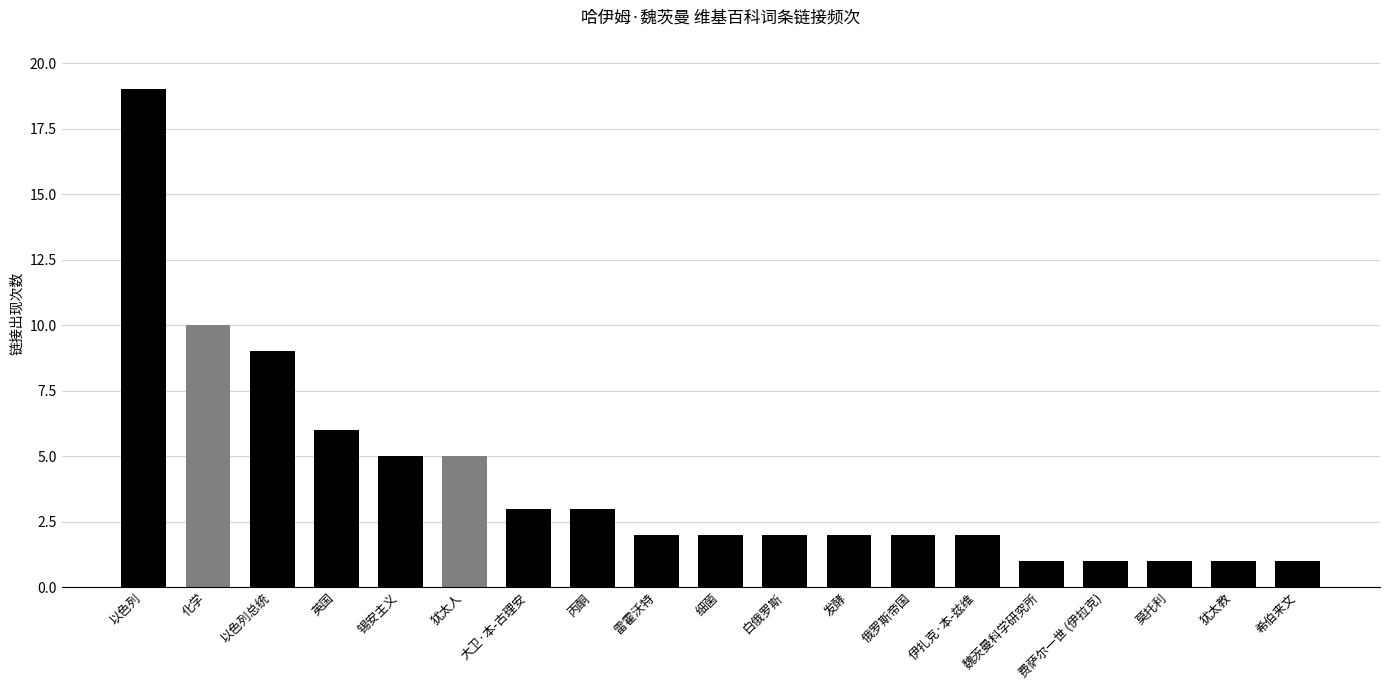

True or false: the data shows 6 at 化学.

False